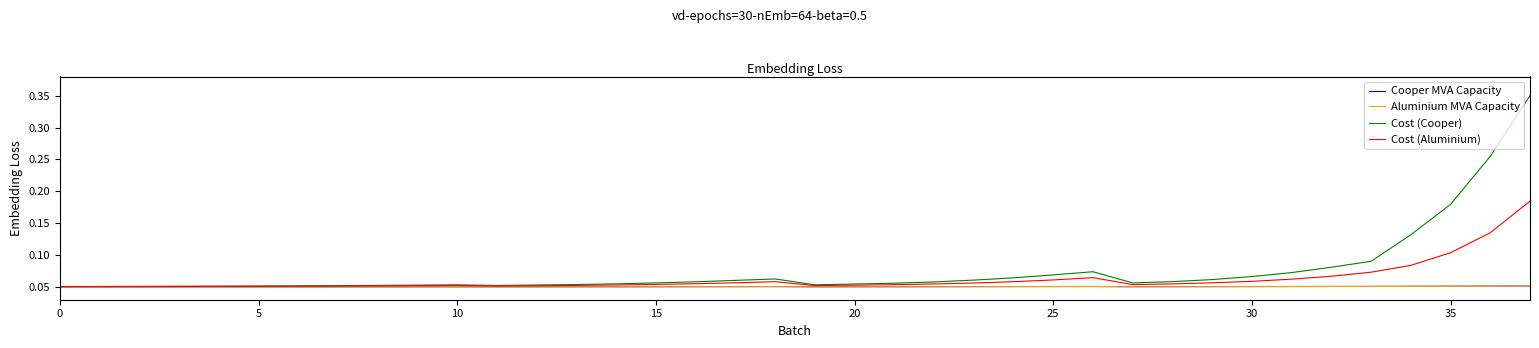

What is the label of the 17th point from the right?

21